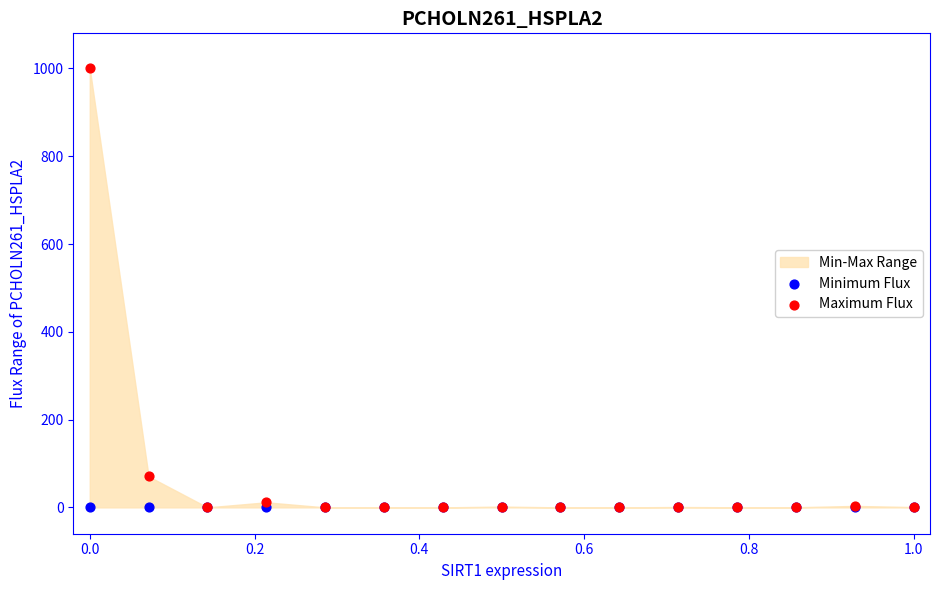

In the Maximum Flux series, what Y value is closest to 500?

70.6